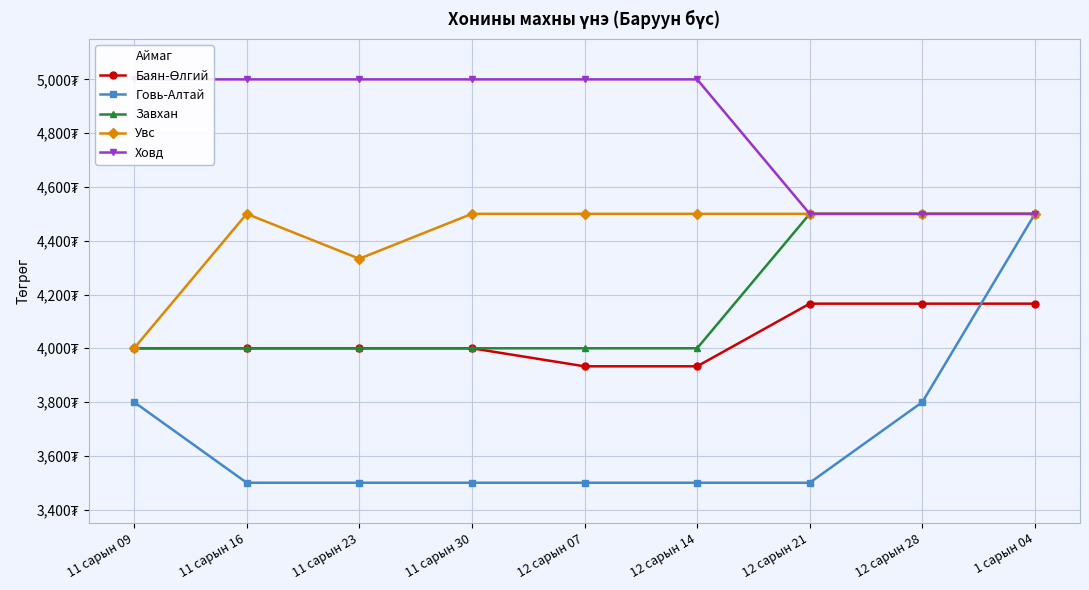

Which series has the largest total across all categories?

Ховд